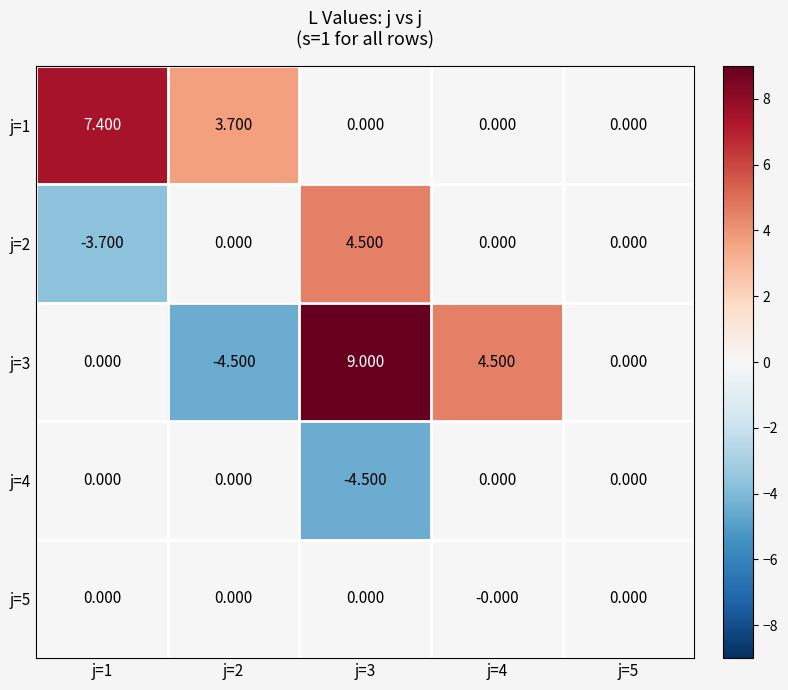

What is the spread (max minus min) of values at j=1?

11.1